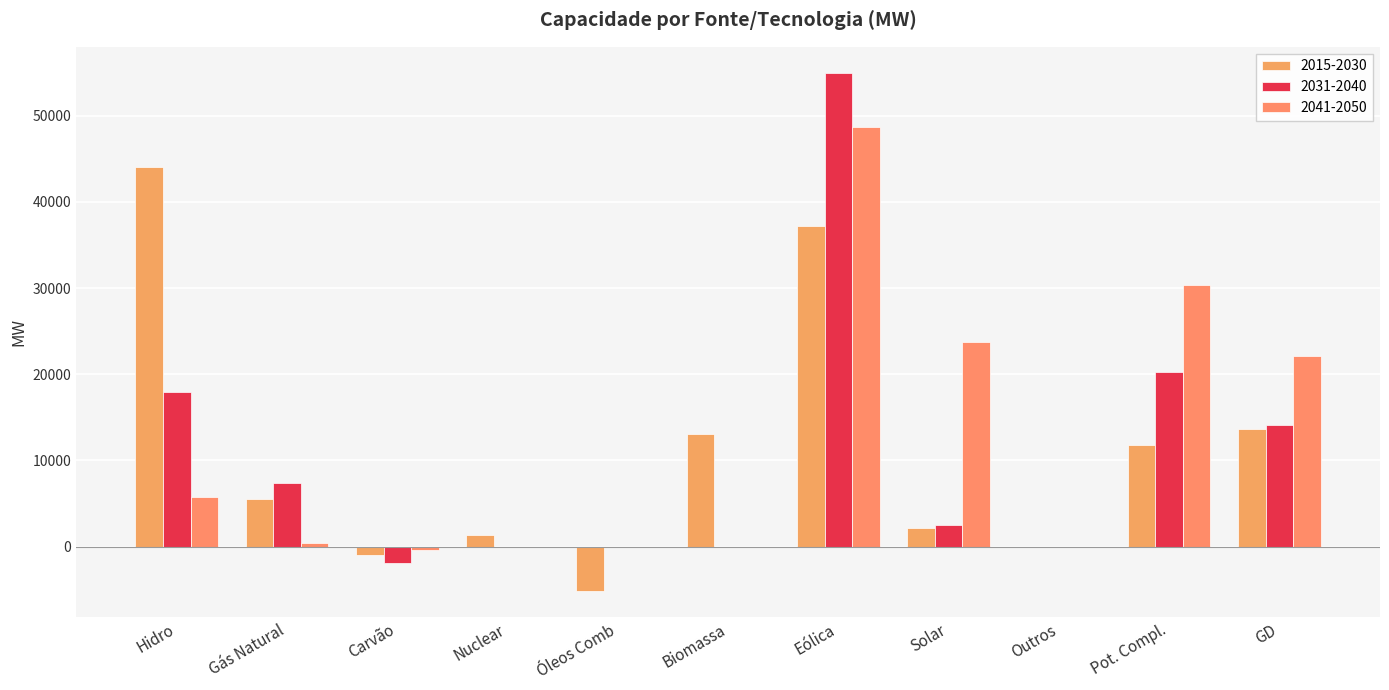

What is the sum of the 2015-2030 values at Solar and Eólica?

39380